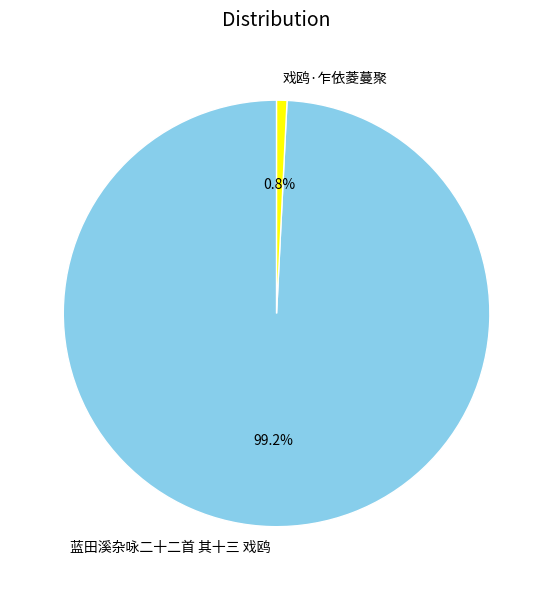

Between 蓝田溪杂咏二十二首 其十三 戏鸥 and 戏鸥·乍依菱蔓聚, which is larger?

蓝田溪杂咏二十二首 其十三 戏鸥